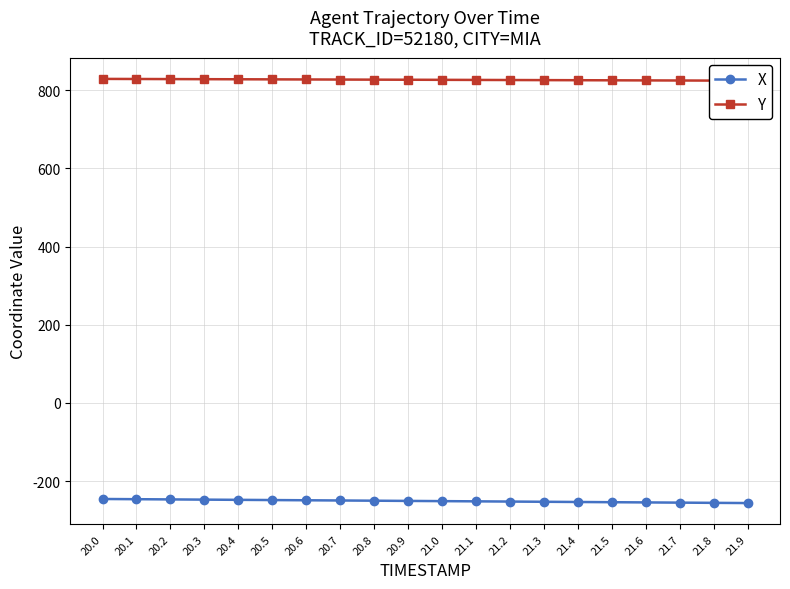

Does the chart have visible grid lines?

Yes